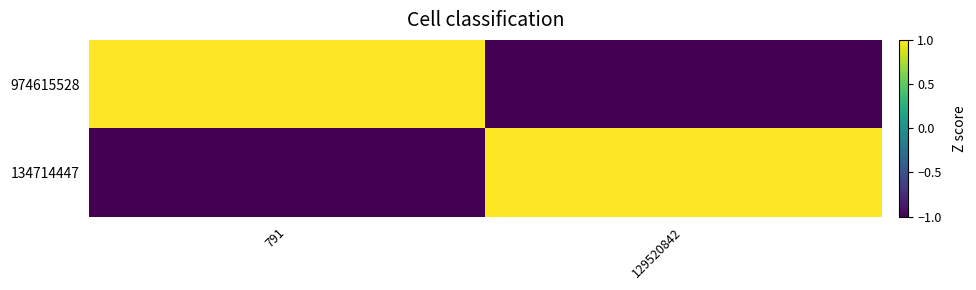

Reading right to left, what are all the values shown in this chart?

974615528: 129520842=-1	791=1
134714447: 129520842=1	791=-1